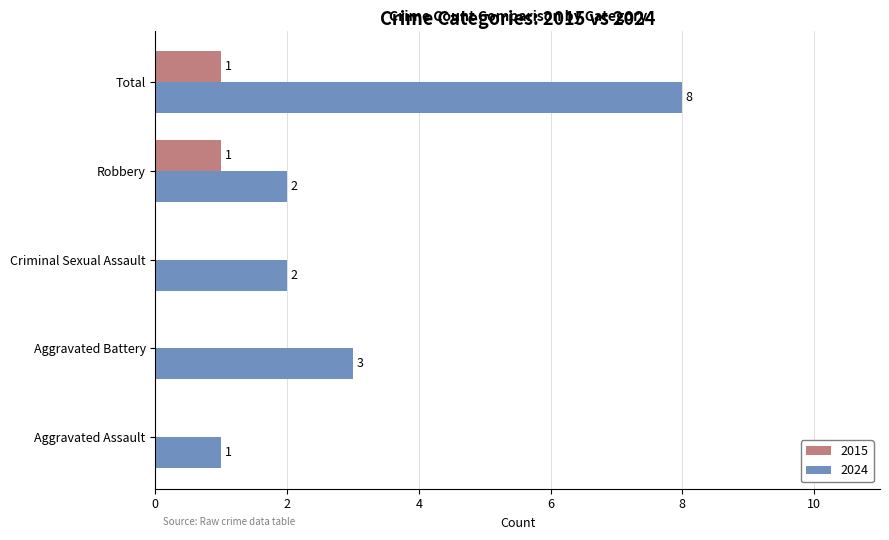

At which category is the sum across all series the highest?

Total